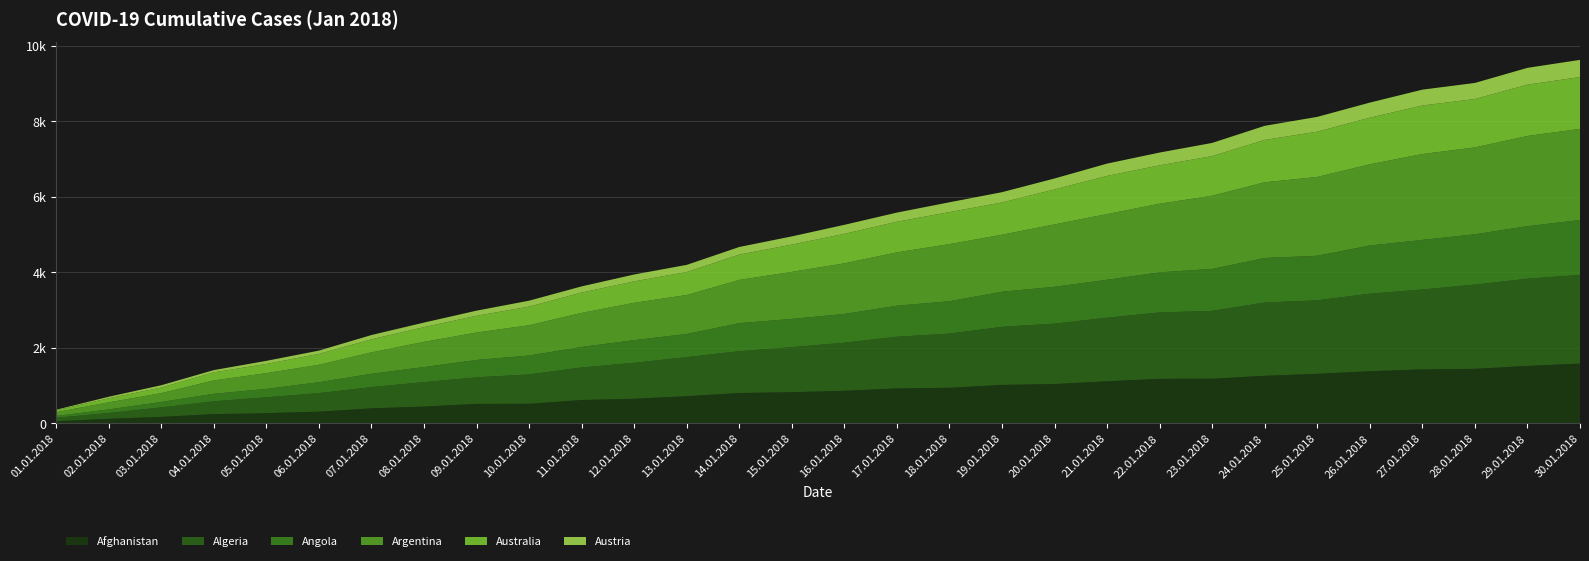

Reading left to right, extract all data points from this chart.

Afghanistan: 01.01.2018=50	02.01.2018=113	03.01.2018=165	04.01.2018=238	05.01.2018=262	06.01.2018=304	07.01.2018=391	08.01.2018=438	09.01.2018=509	10.01.2018=512	11.01.2018=612	12.01.2018=645	13.01.2018=713	14.01.2018=797	15.01.2018=819	16.01.2018=856	17.01.2018=918	18.01.2018=936	19.01.2018=1012	20.01.2018=1036	21.01.2018=1107	22.01.2018=1173	23.01.2018=1177	24.01.2018=1253	25.01.2018=1306	26.01.2018=1375	27.01.2018=1423	28.01.2018=1438	29.01.2018=1515	30.01.2018=1576
Algeria: 01.01.2018=90	02.01.2018=155	03.01.2018=250	04.01.2018=339	05.01.2018=421	06.01.2018=490	07.01.2018=562	08.01.2018=647	09.01.2018=703	10.01.2018=777	11.01.2018=862	12.01.2018=952	13.01.2018=1035	14.01.2018=1109	15.01.2018=1191	16.01.2018=1274	17.01.2018=1370	18.01.2018=1434	19.01.2018=1539	20.01.2018=1598	21.01.2018=1685	22.01.2018=1758	23.01.2018=1795	24.01.2018=1940	25.01.2018=1947	26.01.2018=2053	27.01.2018=2116	28.01.2018=2231	29.01.2018=2310	30.01.2018=2349
Angola: 01.01.2018=49	02.01.2018=94	03.01.2018=144	04.01.2018=199	05.01.2018=223	06.01.2018=288	07.01.2018=354	08.01.2018=399	09.01.2018=461	10.01.2018=501	11.01.2018=543	12.01.2018=601	13.01.2018=613	14.01.2018=742	15.01.2018=750	16.01.2018=761	17.01.2018=821	18.01.2018=858	19.01.2018=929	20.01.2018=976	21.01.2018=1005	22.01.2018=1062	23.01.2018=1113	24.01.2018=1181	25.01.2018=1180	26.01.2018=1276	27.01.2018=1314	28.01.2018=1333	29.01.2018=1392	30.01.2018=1455
Argentina: 01.01.2018=101	02.01.2018=188	03.01.2018=234	04.01.2018=354	05.01.2018=417	06.01.2018=462	07.01.2018=567	08.01.2018=668	09.01.2018=726	10.01.2018=802	11.01.2018=902	12.01.2018=989	13.01.2018=1032	14.01.2018=1144	15.01.2018=1247	16.01.2018=1341	17.01.2018=1414	18.01.2018=1514	19.01.2018=1510	20.01.2018=1655	21.01.2018=1740	22.01.2018=1819	23.01.2018=1939	24.01.2018=2006	25.01.2018=2088	26.01.2018=2152	27.01.2018=2275	28.01.2018=2302	29.01.2018=2390	30.01.2018=2414
Australia: 01.01.2018=49	02.01.2018=107	03.01.2018=149	04.01.2018=214	05.01.2018=244	06.01.2018=289	07.01.2018=345	08.01.2018=391	09.01.2018=444	10.01.2018=494	11.01.2018=539	12.01.2018=568	13.01.2018=609	14.01.2018=672	15.01.2018=722	16.01.2018=782	17.01.2018=812	18.01.2018=848	19.01.2018=855	20.01.2018=925	21.01.2018=1012	22.01.2018=1017	23.01.2018=1050	24.01.2018=1122	25.01.2018=1200	26.01.2018=1235	27.01.2018=1286	28.01.2018=1283	29.01.2018=1359	30.01.2018=1374
Austria: 01.01.2018=15	02.01.2018=41	03.01.2018=61	04.01.2018=60	05.01.2018=82	06.01.2018=87	07.01.2018=114	08.01.2018=120	09.01.2018=136	10.01.2018=157	11.01.2018=164	12.01.2018=182	13.01.2018=190	14.01.2018=202	15.01.2018=217	16.01.2018=239	17.01.2018=242	18.01.2018=260	19.01.2018=273	20.01.2018=291	21.01.2018=326	22.01.2018=339	23.01.2018=349	24.01.2018=374	25.01.2018=392	26.01.2018=400	27.01.2018=420	28.01.2018=425	29.01.2018=446	30.01.2018=455